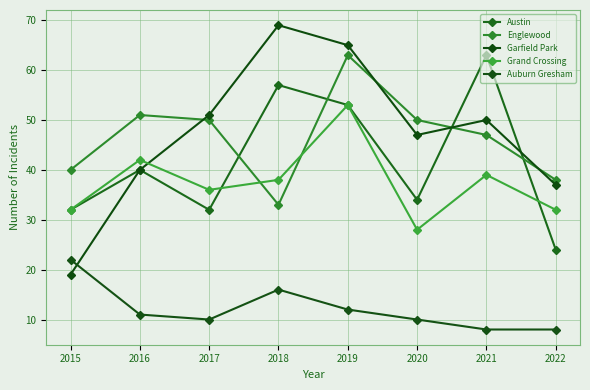

How many data points does each series have?

8